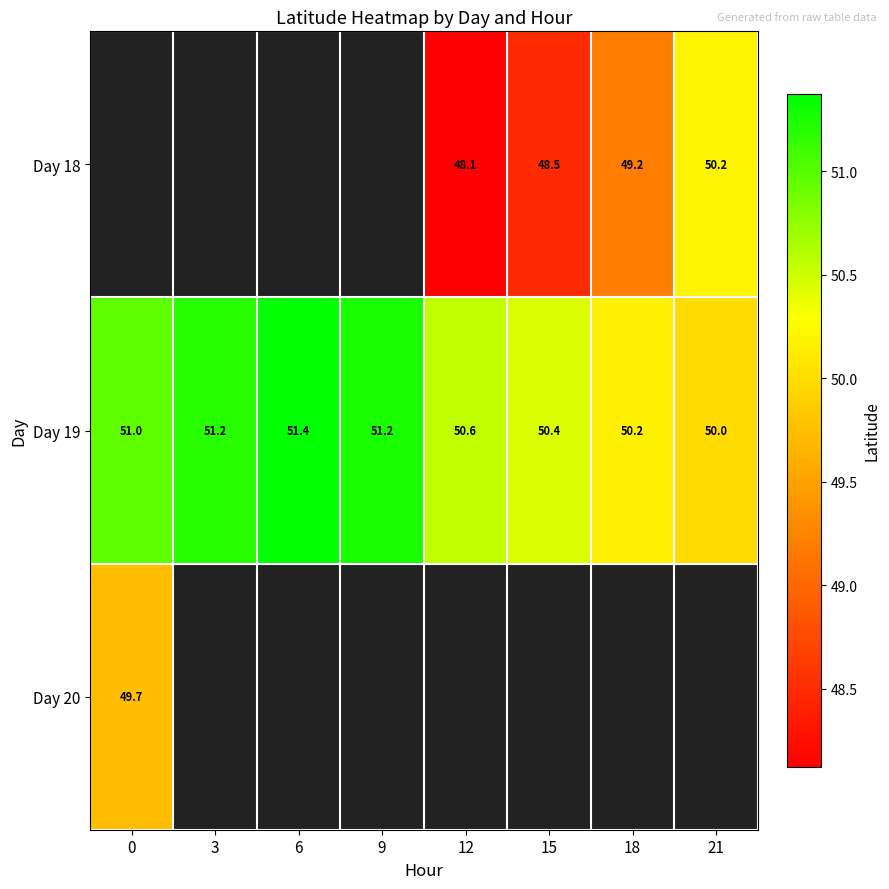

Rank the series at 21 from highest to lowest value.

Day 18, Day 19, Day 20